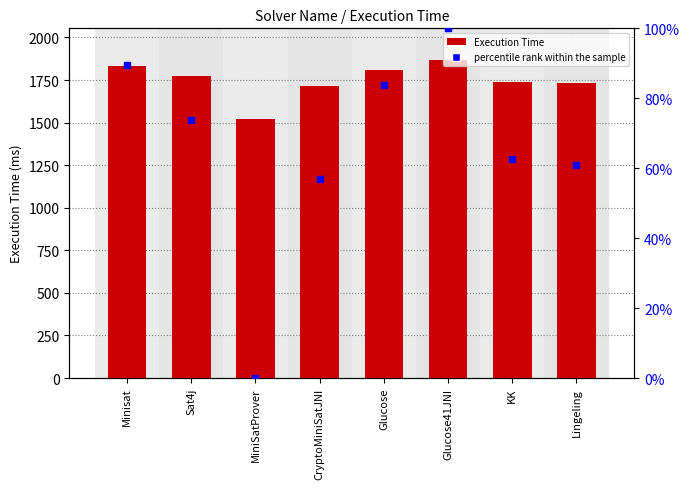

Which series has the largest range (max minus min)?

Execution Time